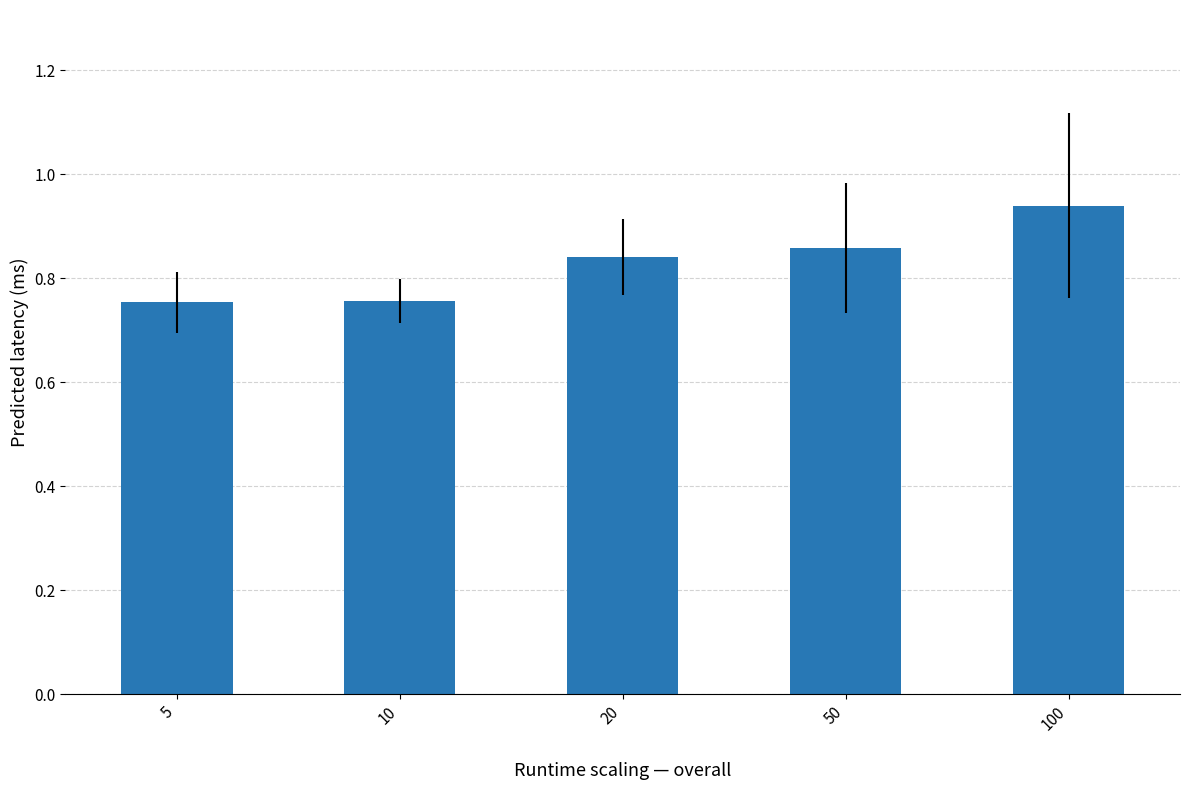

What is the difference between the maximum and minimum values?

0.2